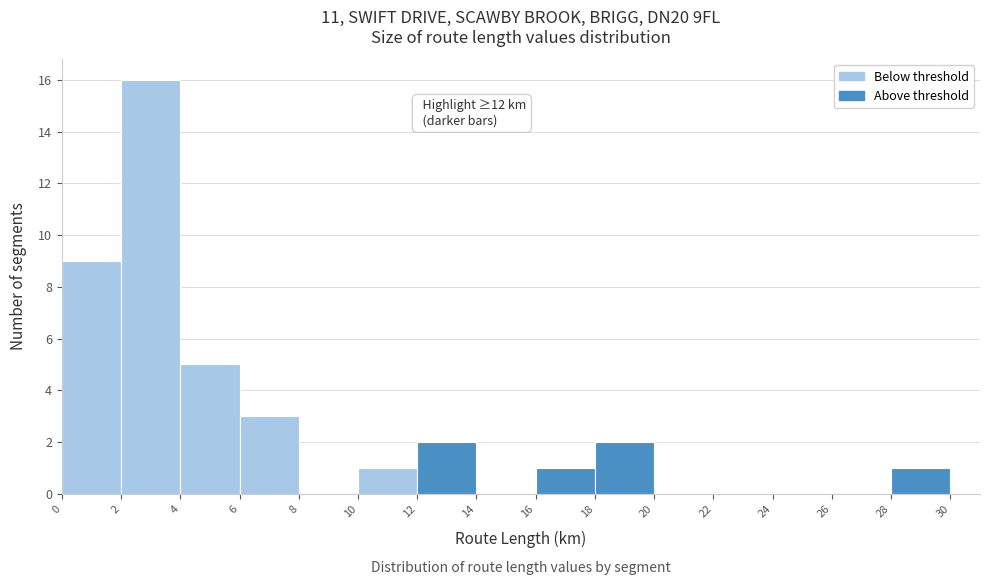

Over which range of the x-axis is the bar tallest?

2 to 4